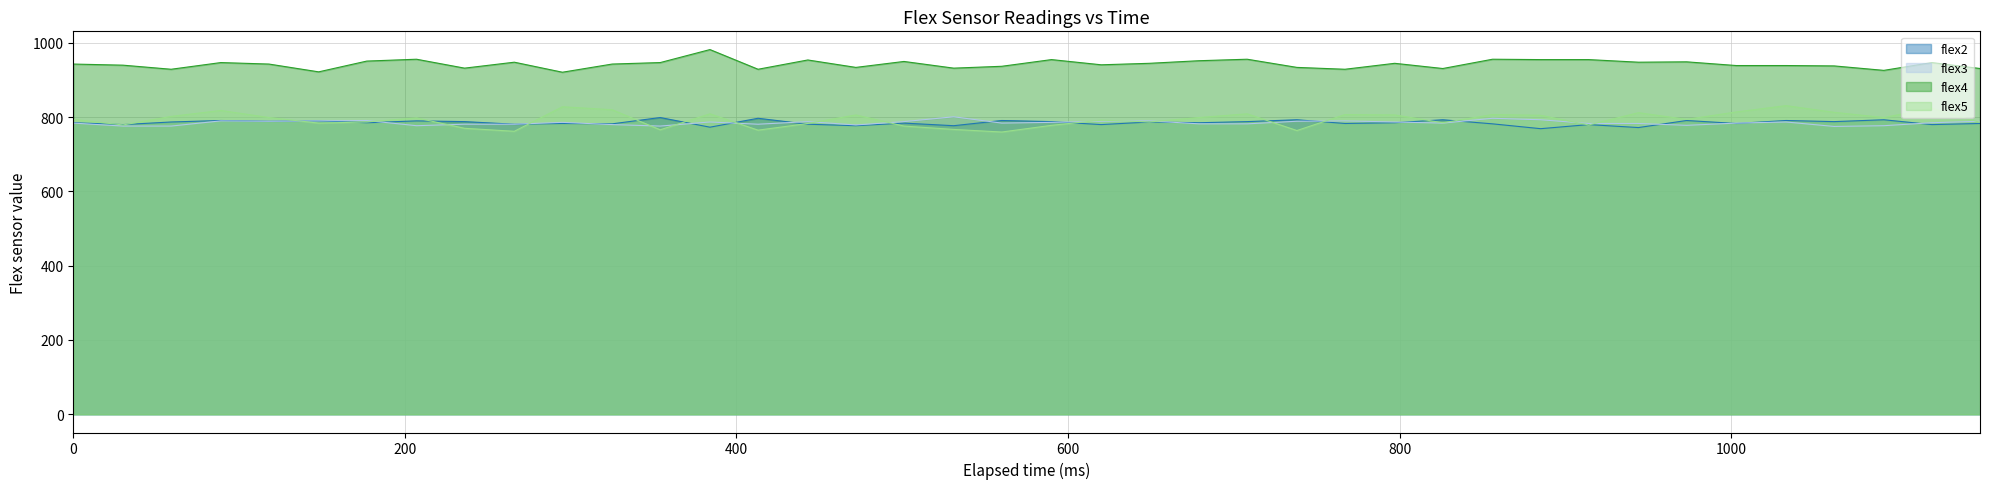

Does the chart display data point markers on the line(s)?

No